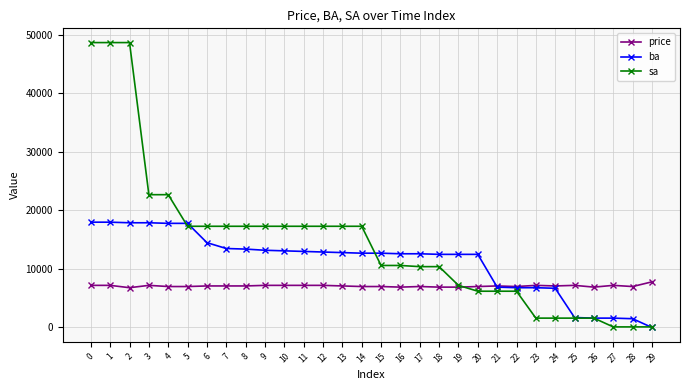

What is the total value across all series at 13?

37200